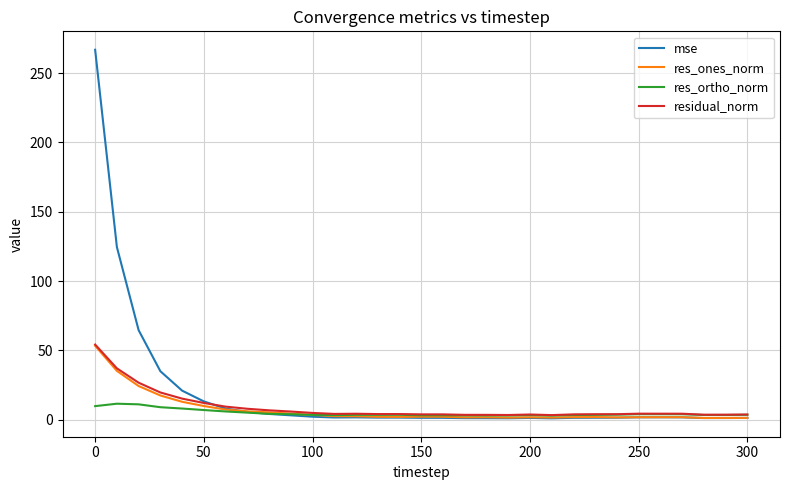

Which series has the widest spread of values?

mse